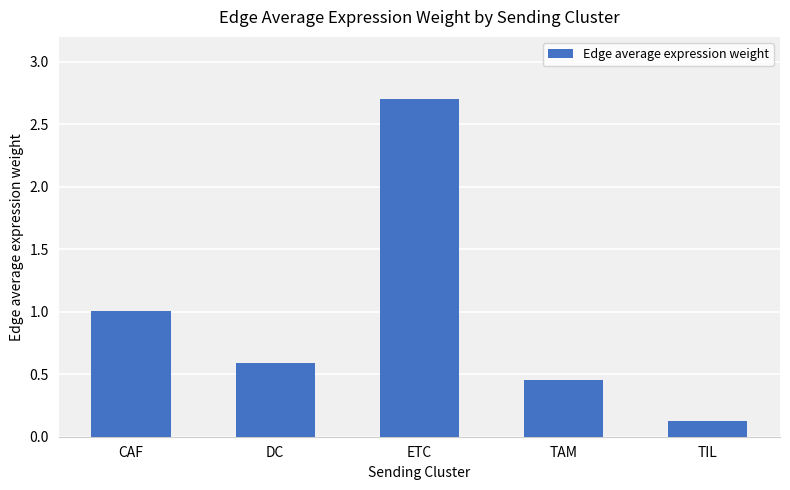

What is the label of the 1st bar from the left?

CAF